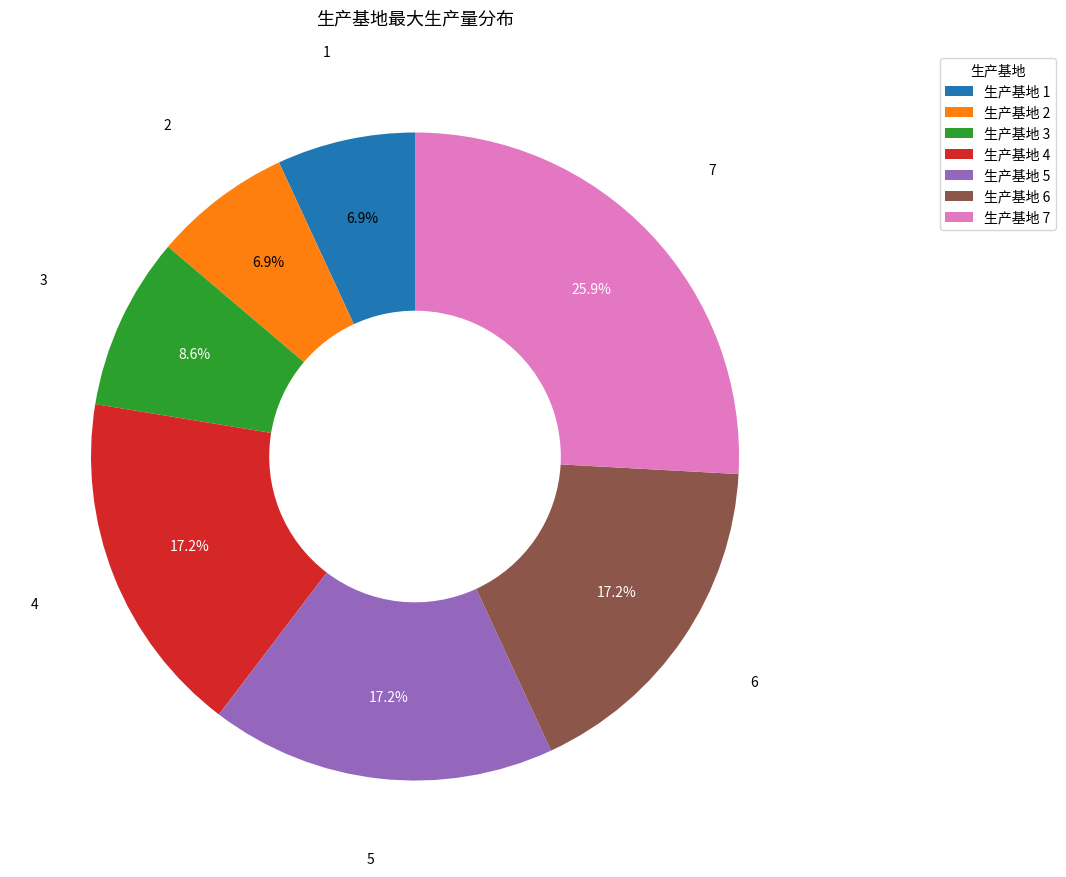

What portion of the pie excludes 生产基地 6?

82.8%